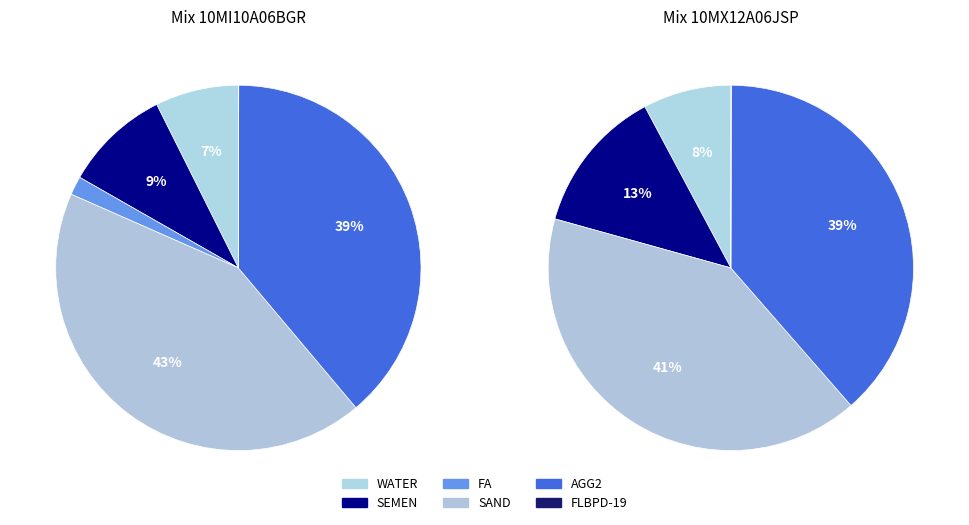

Is there a majority slice in this chart?

No